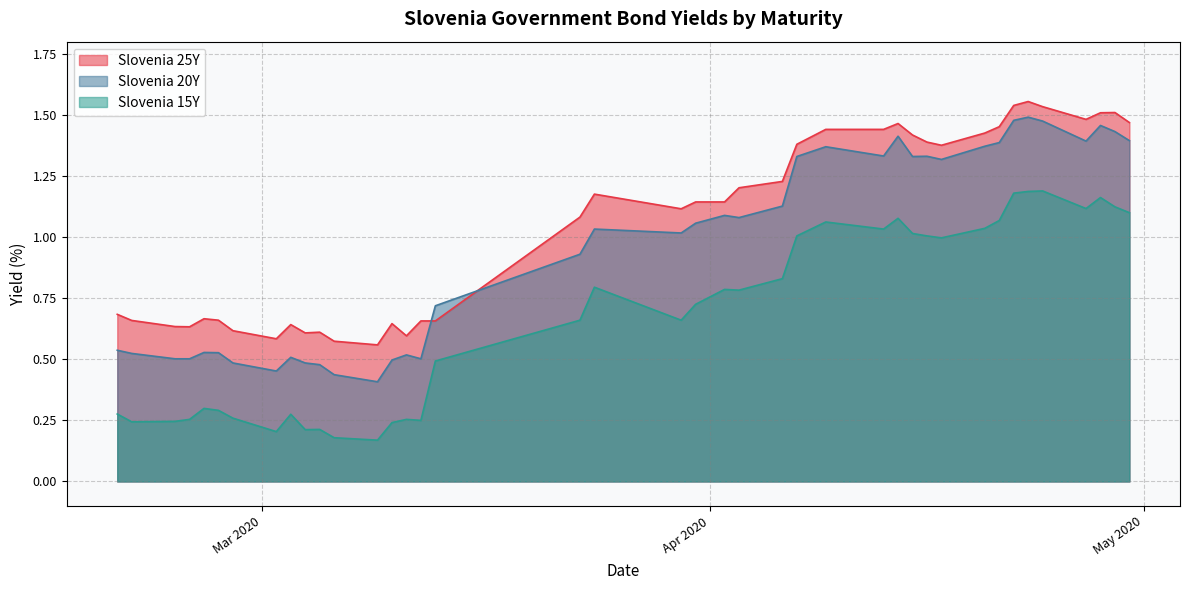

True or false: Slovenia 25Y and Slovenia 20Y cross at least once.

True